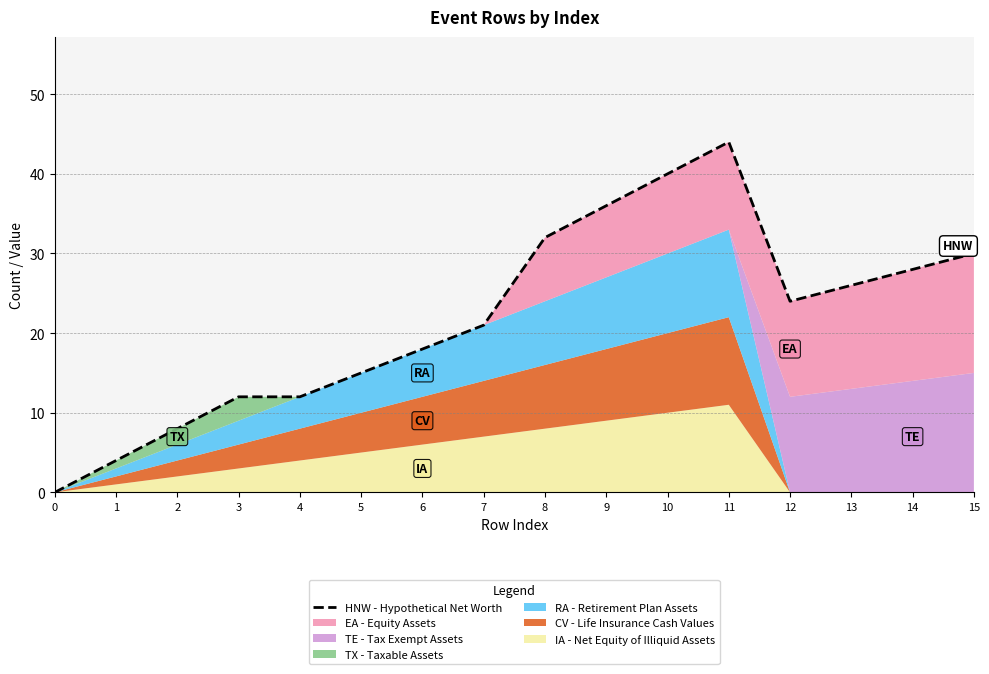

List the labels in order of value, largest first.

11, 10, 9, 8, 15, 14, 13, 12, 7, 6, 5, 3, 4, 2, 1, 0